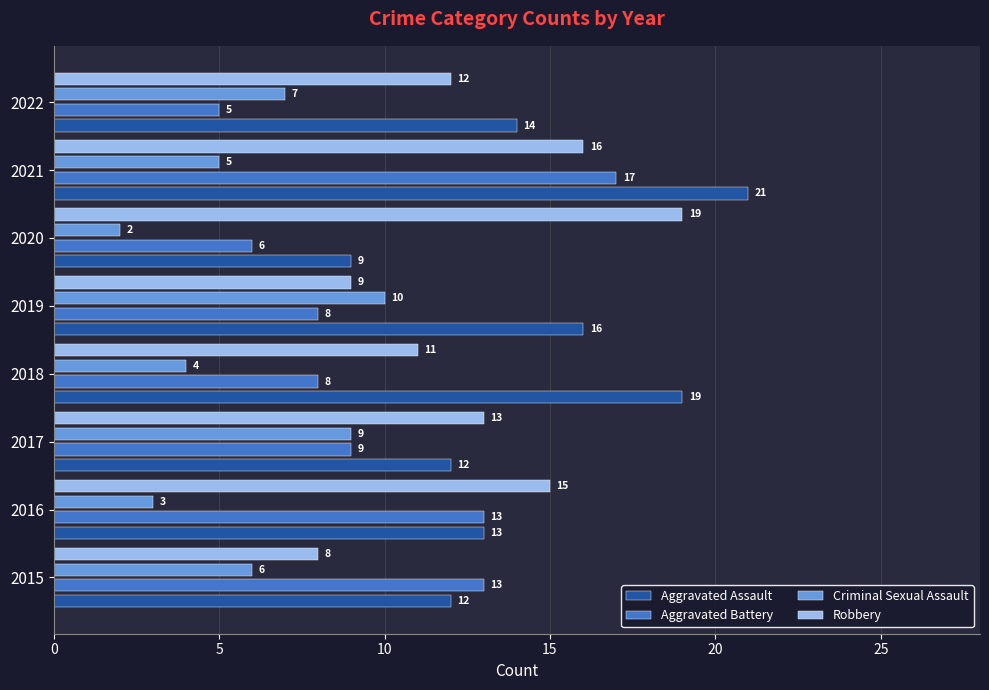

Which category has the highest value in the Robbery series?

2020